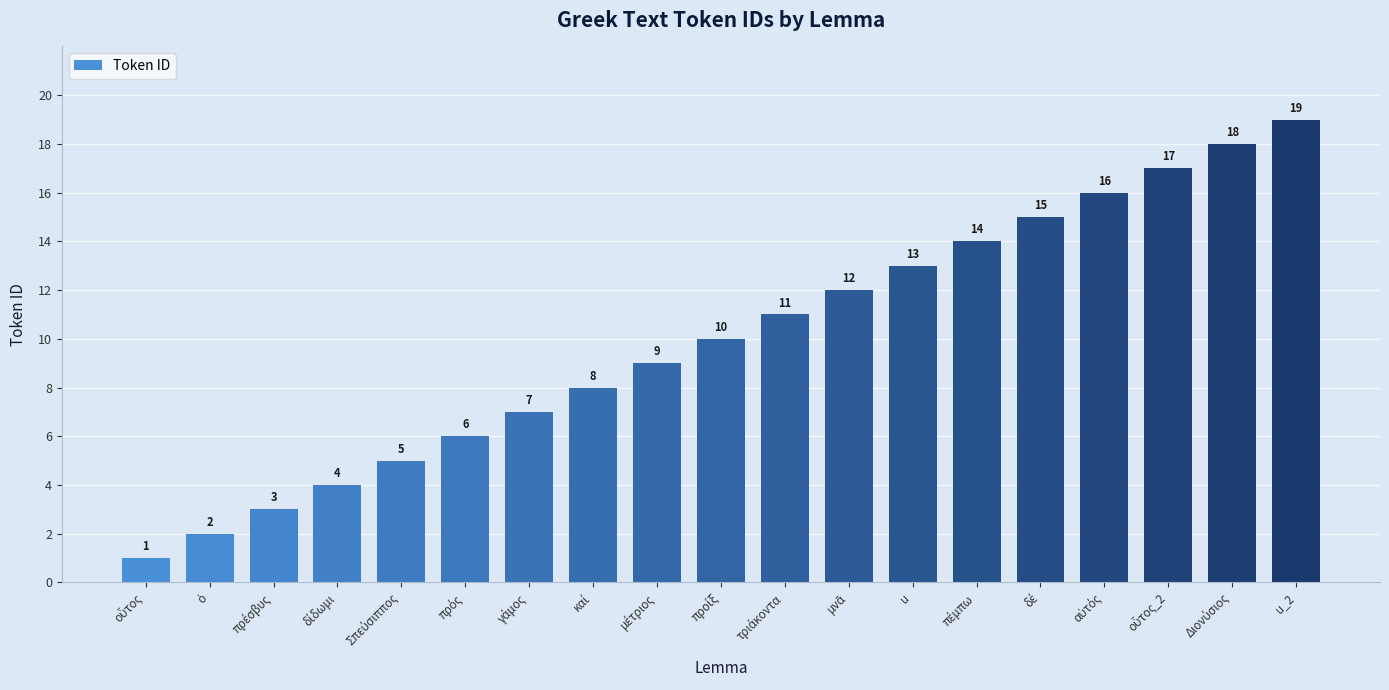

Reading left to right, extract all data points from this chart.

1	2	3	4	5	6	7	8	9	10	11	12	13	14	15	16	17	18	19